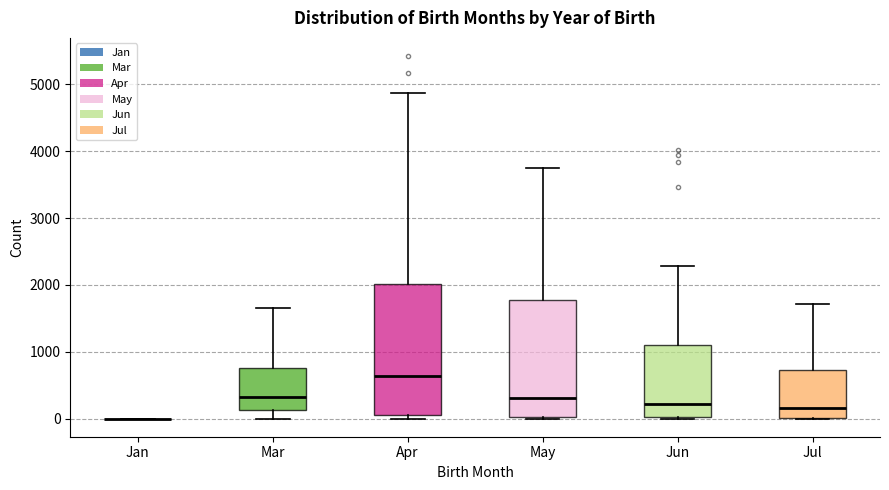

Reading left to right, read every box against the y-axis: the position of its median line, the range the box covers, and the ends of its whiskers. The values are not printed on the chart, so give them approximately, as read against the axis.

Jan: box collapsed to a line at 0, whiskers 0 to 0
Mar: median 300, box 100 to 800, whiskers 0 to 1700
Apr: median 600, box 100 to 2000, whiskers 0 to 4900
May: median 300, box 0 to 1800, whiskers 0 to 3700
Jun: median 200, box 0 to 1100, whiskers 0 to 2300
Jul: median 200, box 0 to 700, whiskers 0 to 1700